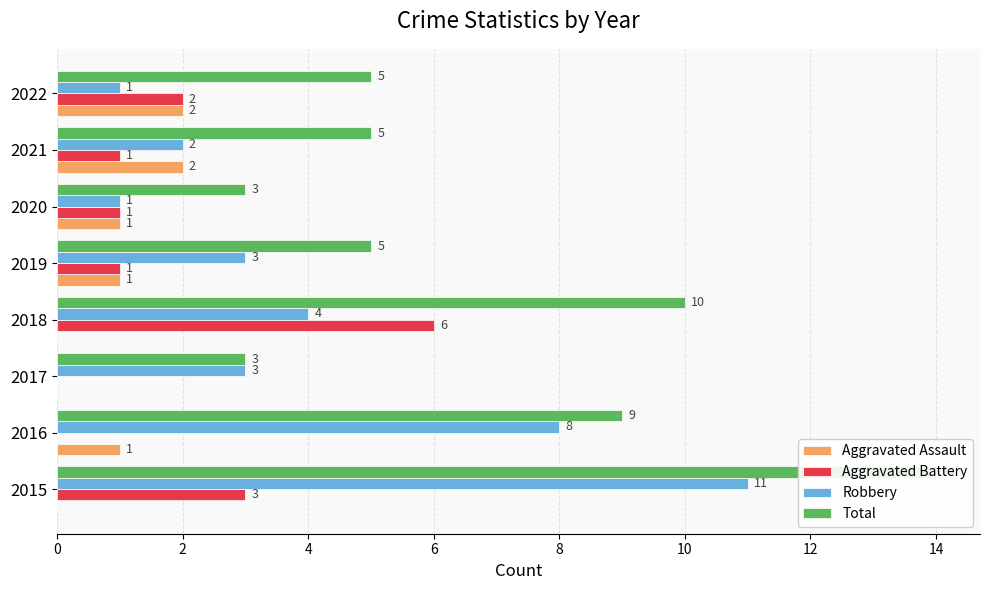

Which series changed the most between 12 and 14?

Aggravated Battery